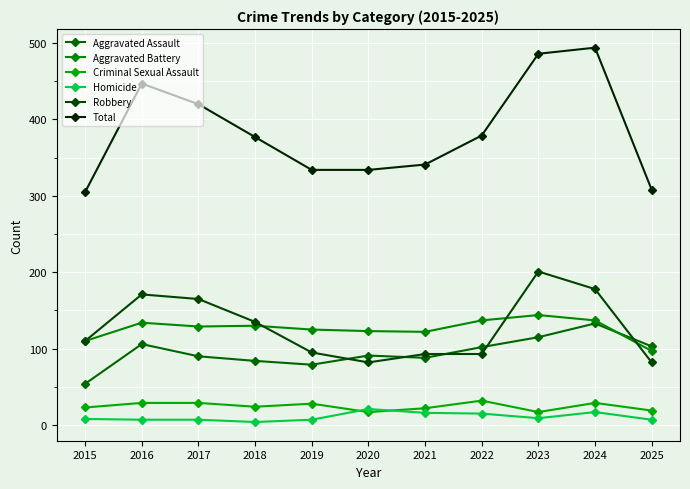

What is the sum of all Aggravated Assault values?

1045